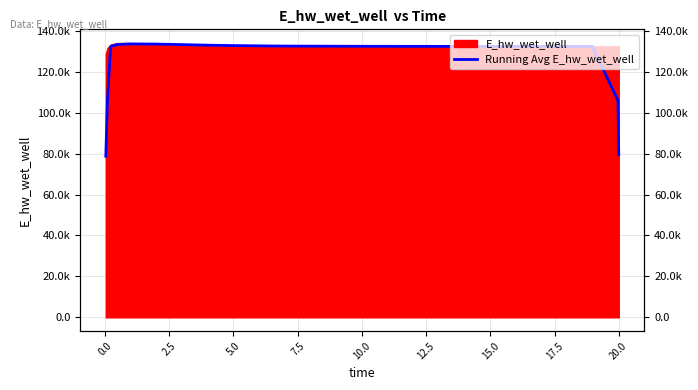

How many interior local peaks (higher than both neighbors) does the data have?

2